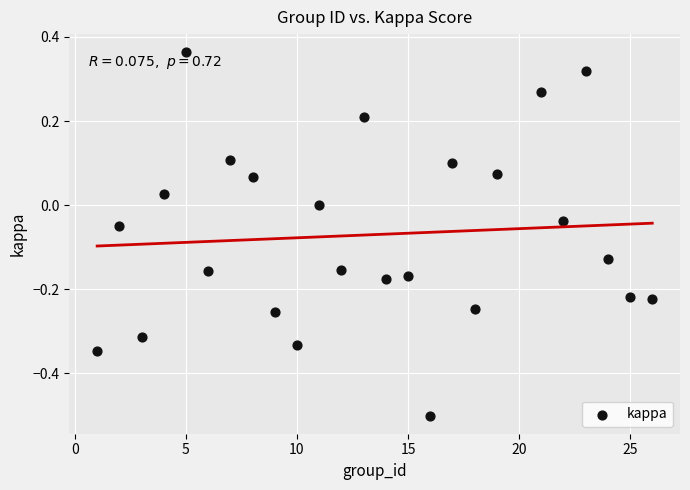

What is the range of Y values (max minus min)?

0.9